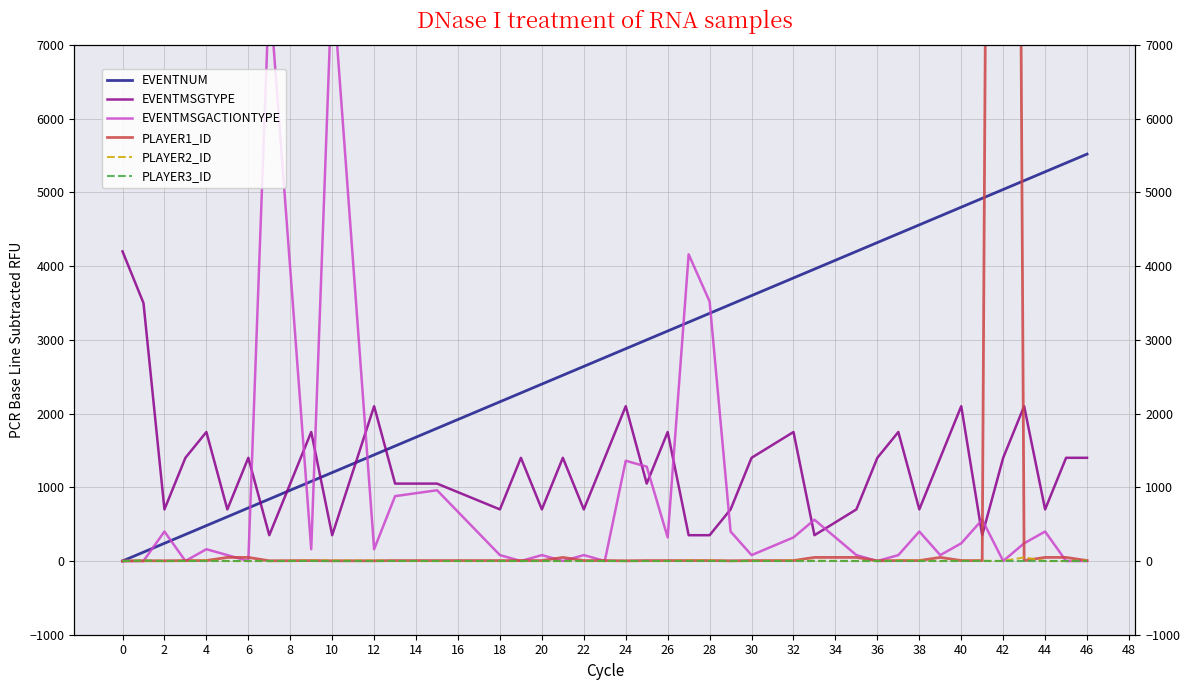

The value of PLAYER3_ID at 10 is 2.6. True or false?

False